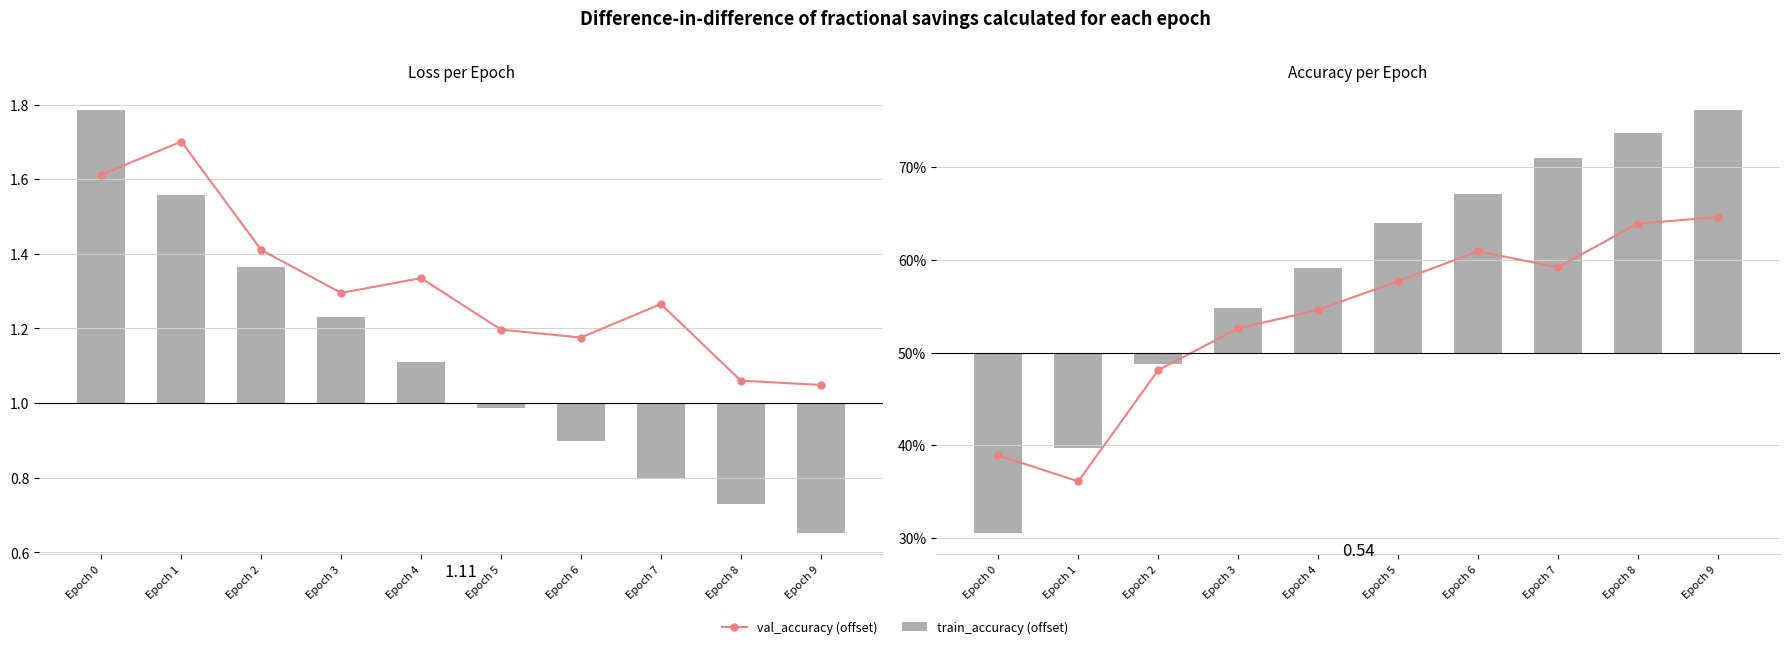

Read the val_accuracy (offset) value at Epoch 1.

-0.1